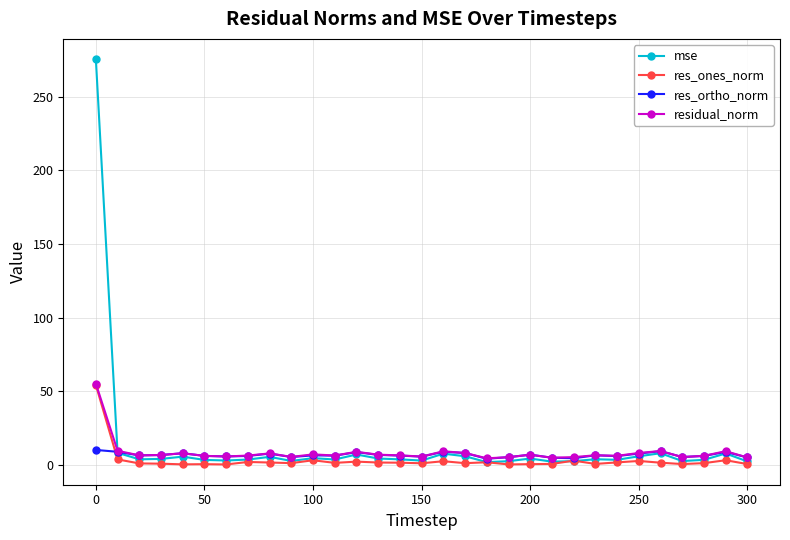

What is the highest value of the mse series?

275.7